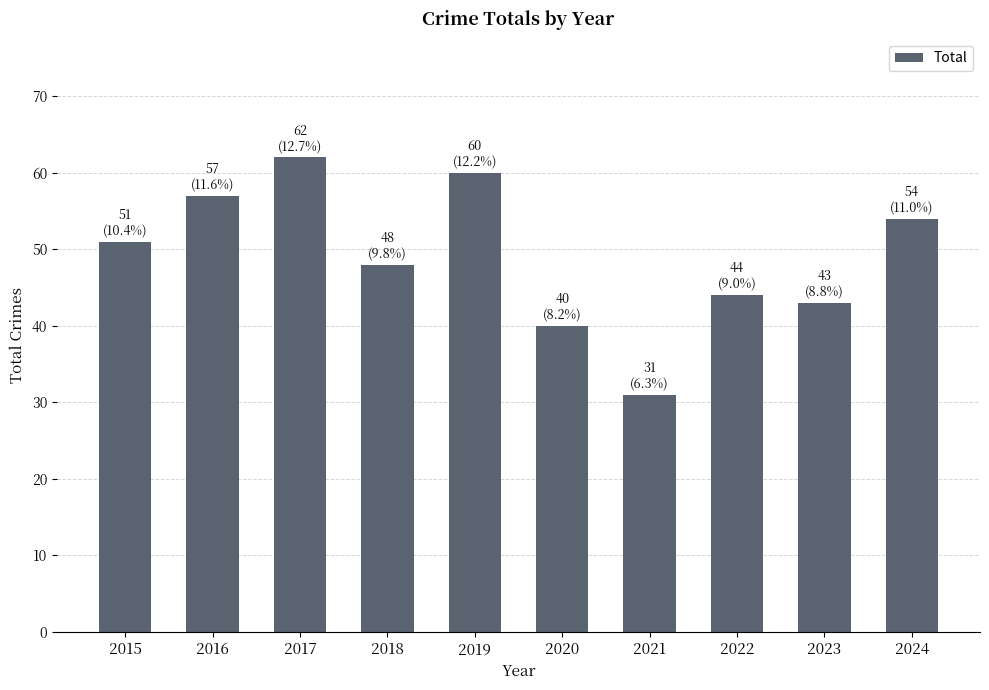

Reading left to right, list all the values displayed in this chart.

51	57	62	48	60	40	31	44	43	54